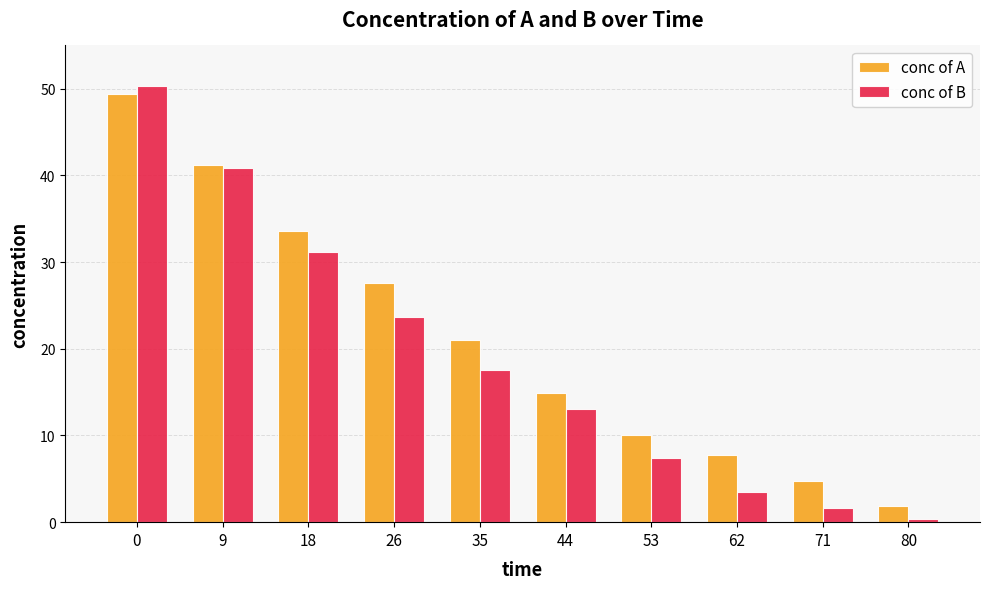

True or false: conc of B has a value of 7.6 at 35.

False